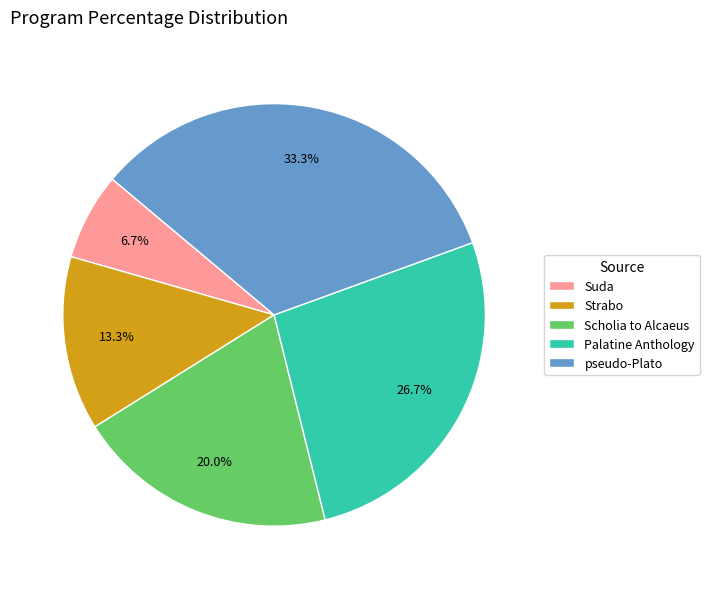

Which slice is the smallest?

Suda